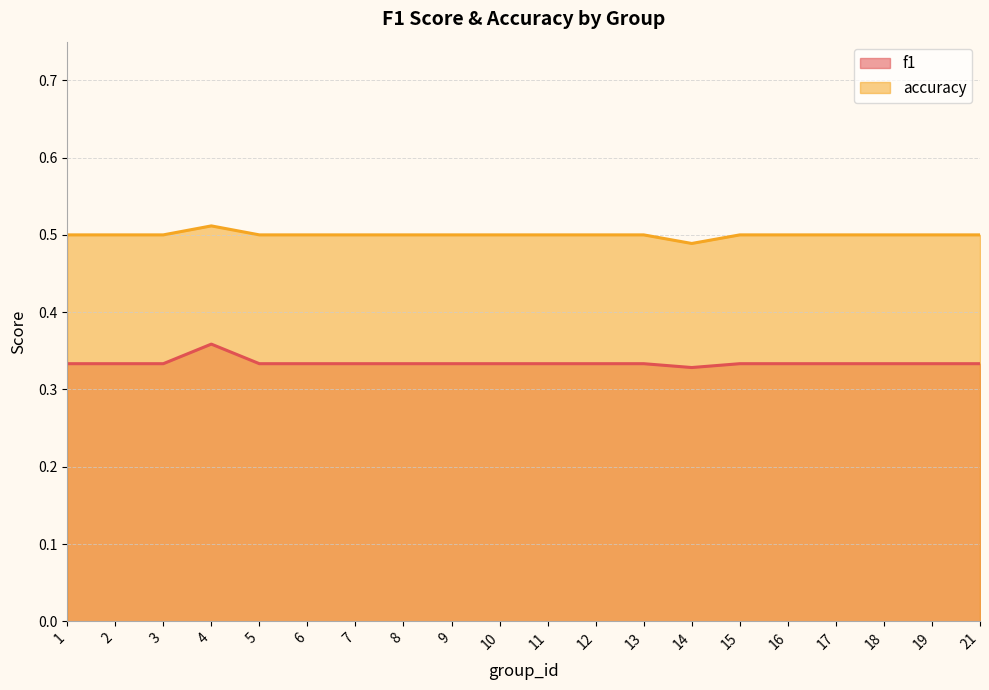

In f1, how many points are higher than both neighbors (excluding endpoints)?

1